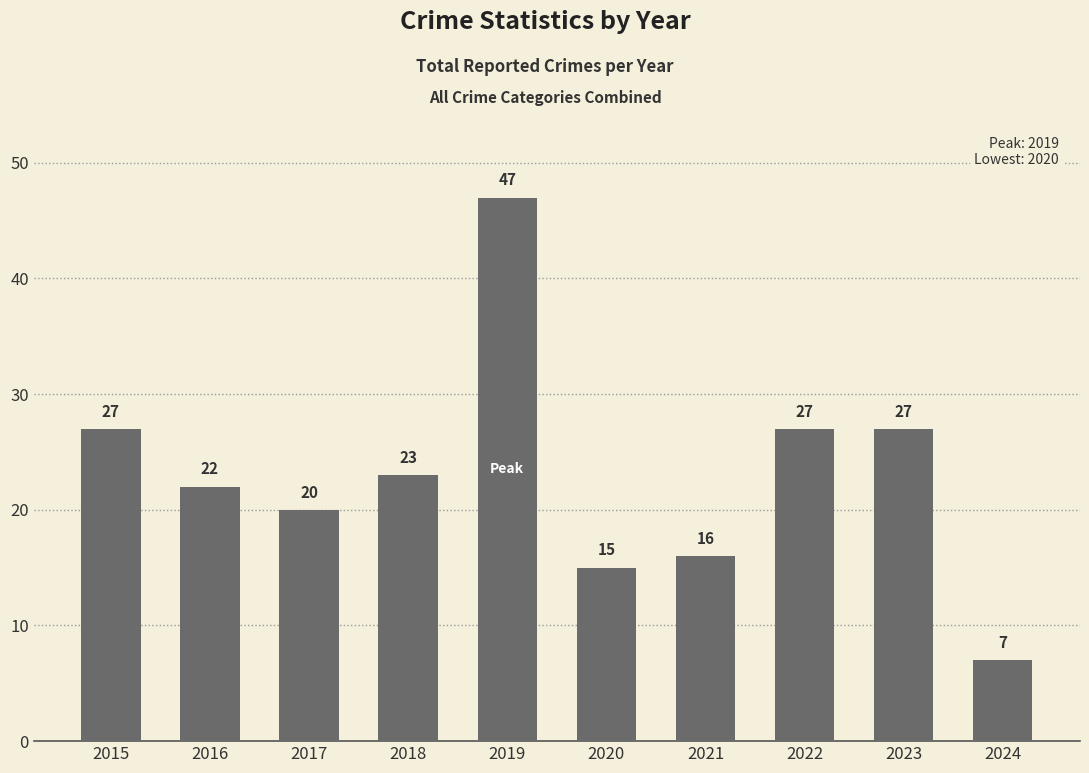

Approximately how many times larger is the value at 2017 compared to 2024?

2.9